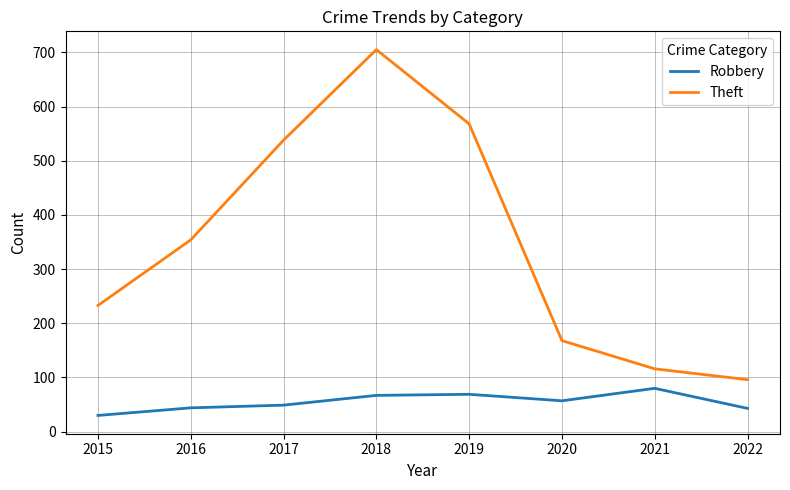

What is the lowest value of the Robbery series?

30